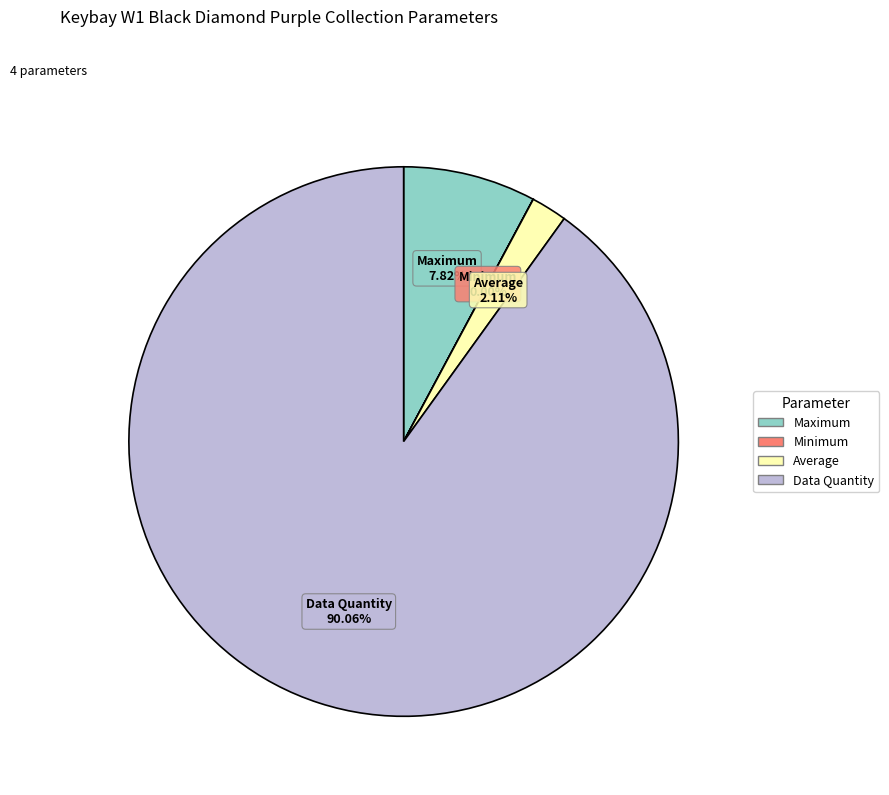

Does any single category account for the majority?

Yes